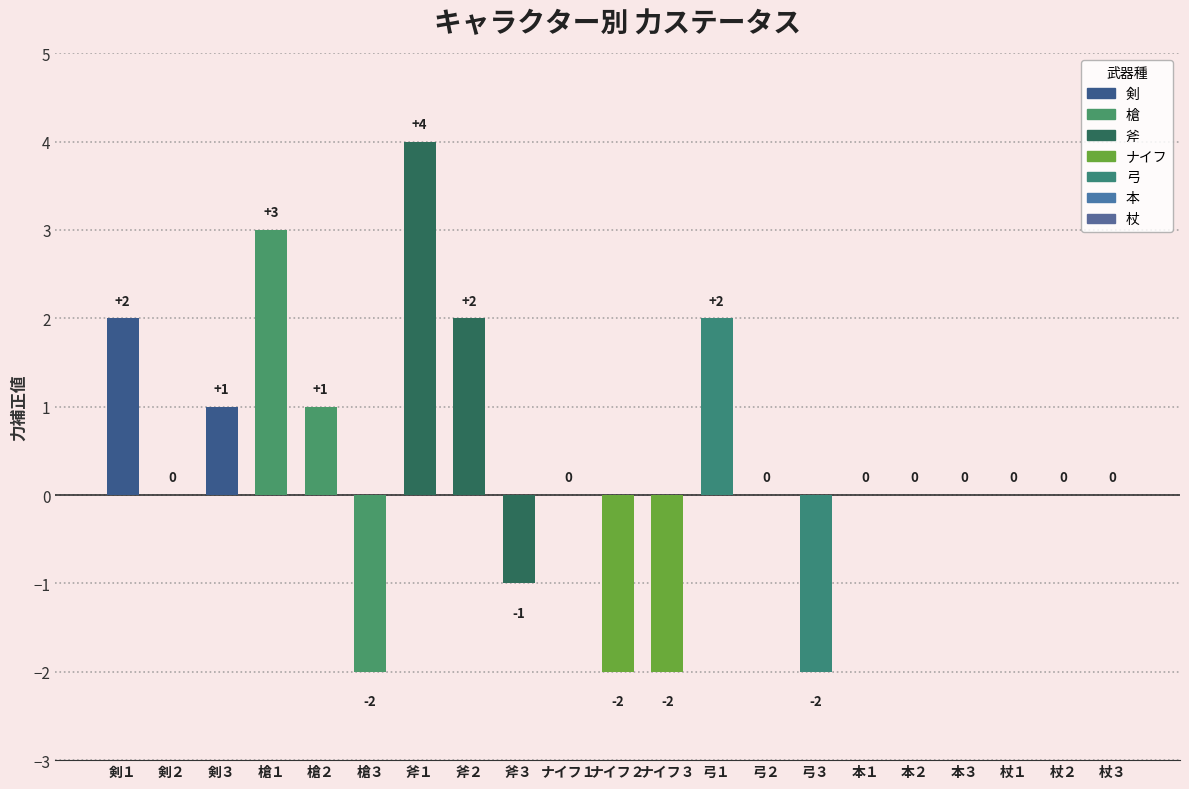

Which label corresponds to the largest value in the chart?

斧１